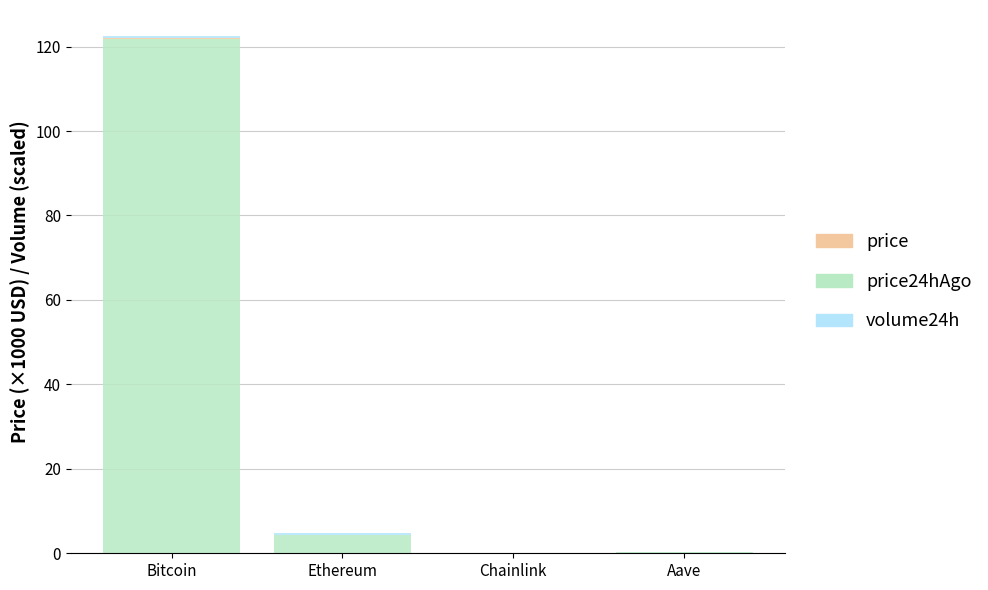

At which category is the sum across all series the highest?

Bitcoin